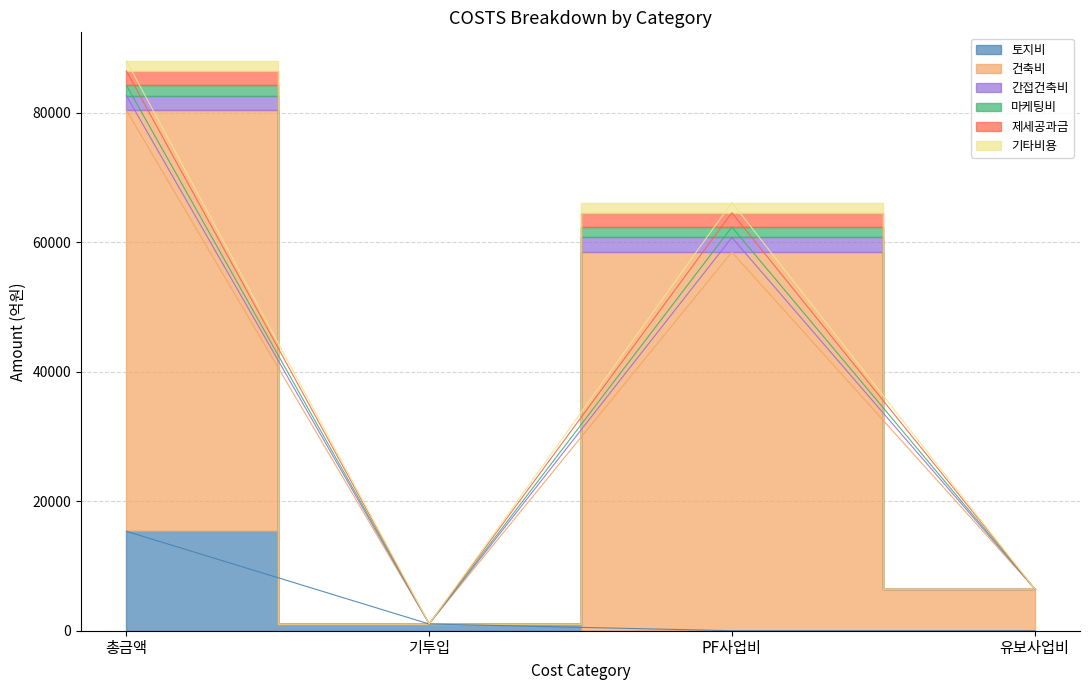

List the series in order of their peak value, highest first.

건축비, 토지비, 간접건축비, 제세공과금, 마케팅비, 기타비용